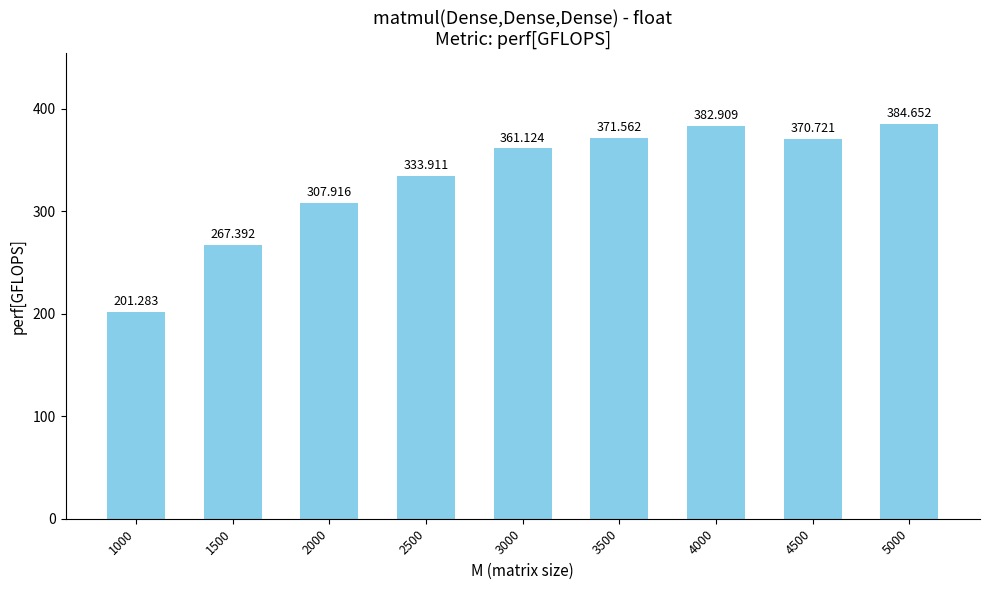

What is the difference between the values at 4000 and 3000?

21.8